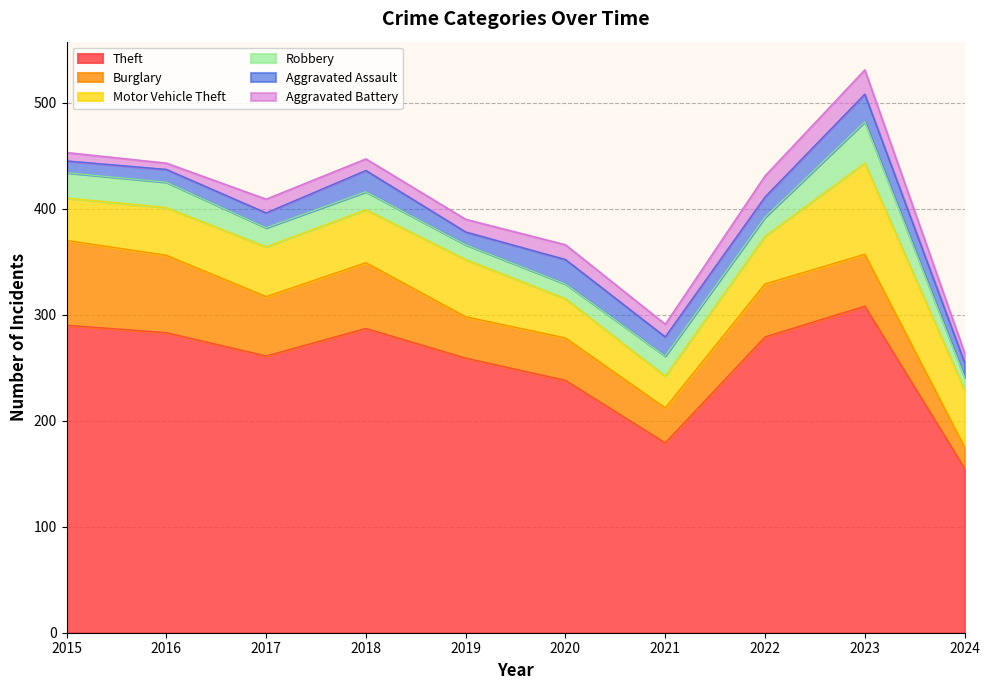

How many lines are shown in the chart?

6